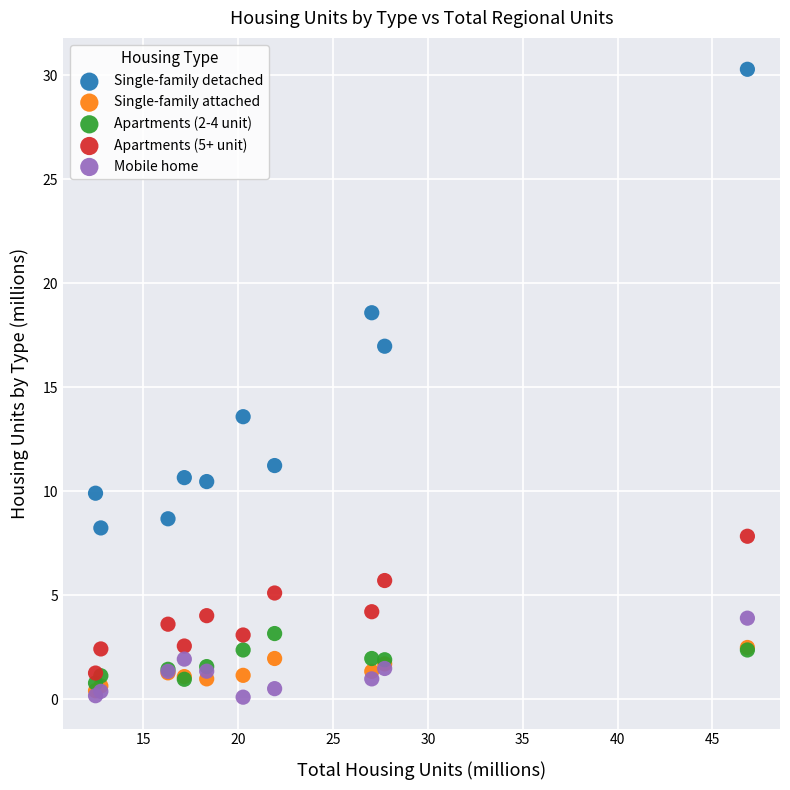

What are all the series names shown in the legend?

Single-family detached, Single-family attached, Apartments (2-4 unit), Apartments (5+ unit), Mobile home